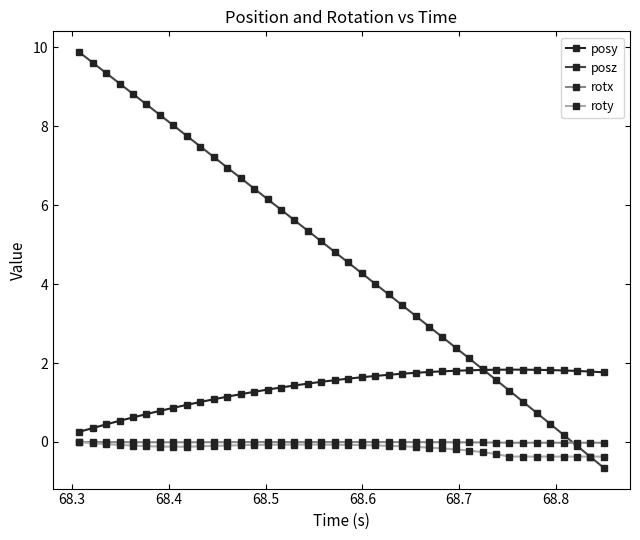

True or false: posz has more than 0 points higher than both neighbors.

False